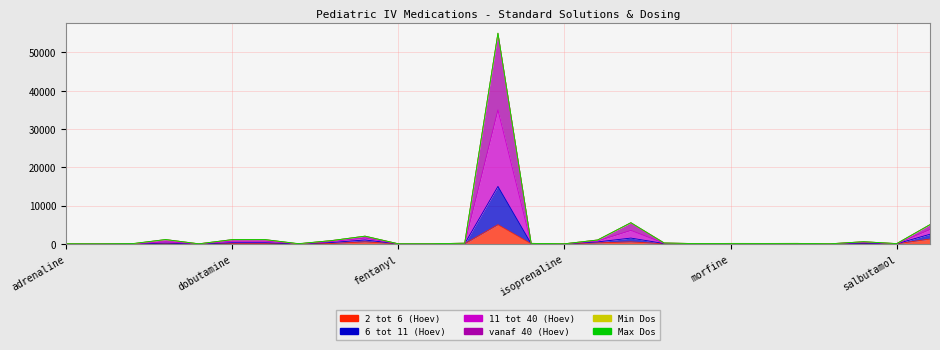

At which category does 6 tot 11 (Hoev) reach its first local valley?

alprostadil